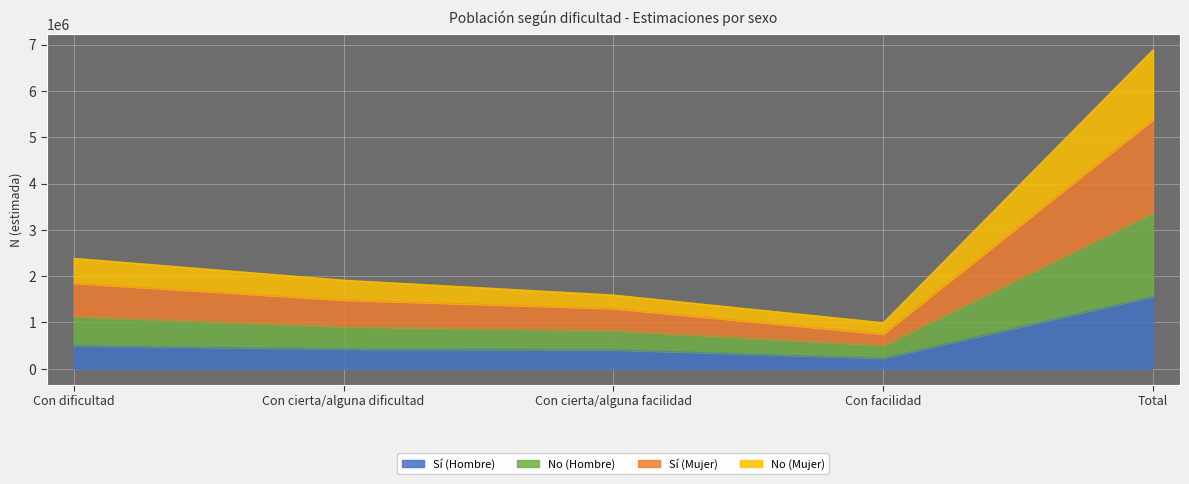

True or false: Sí (Mujer) and Sí (Hombre) intersect in this chart.

False